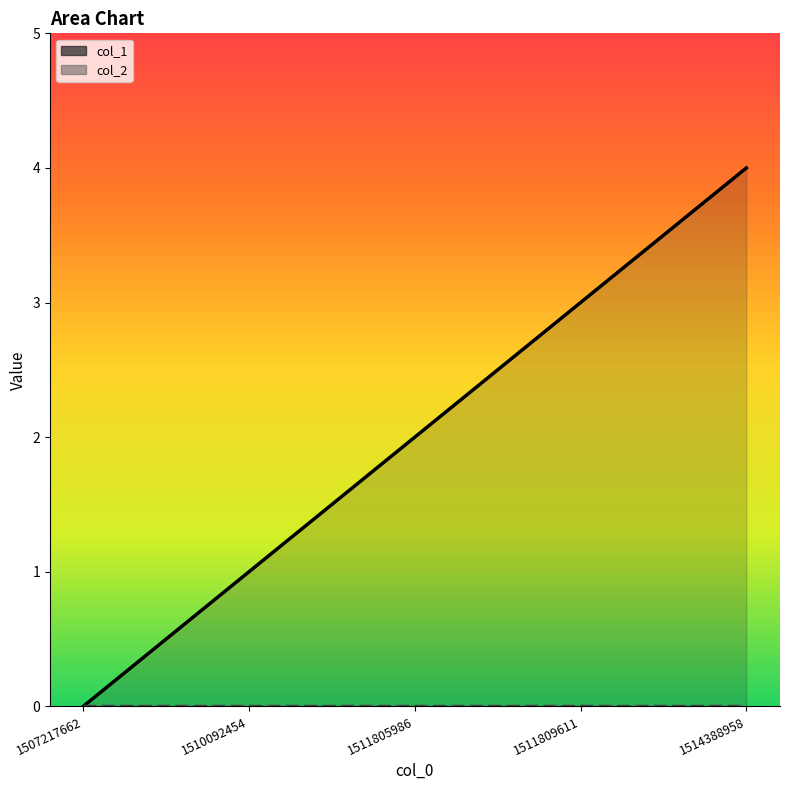

At how many categories does at least one series exceed 3?

1